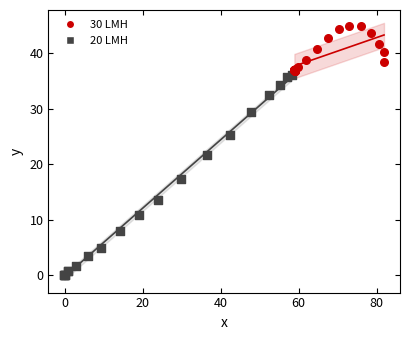

Which series reaches the minimum Y coordinate?

20 LMH